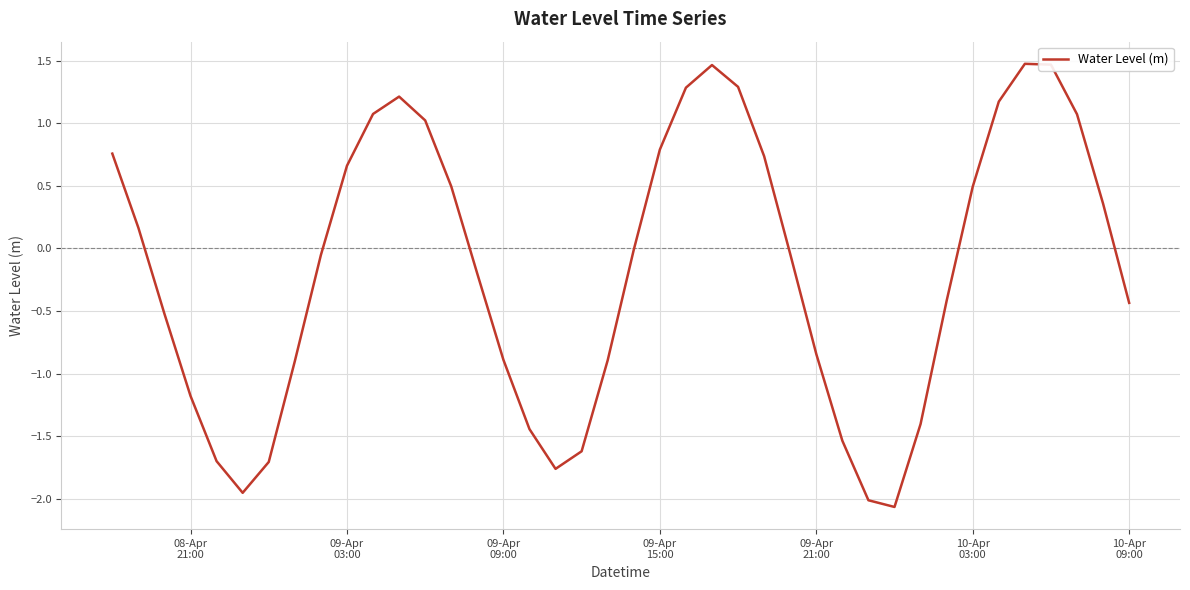

What is the difference between the maximum and minimum values?

3.5